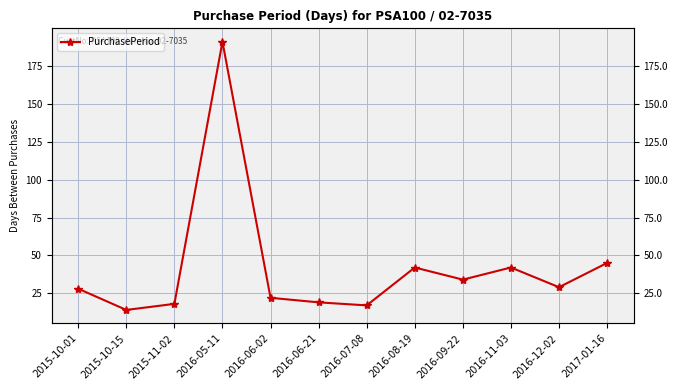

At which label is the value closest to 102?

2017-01-16